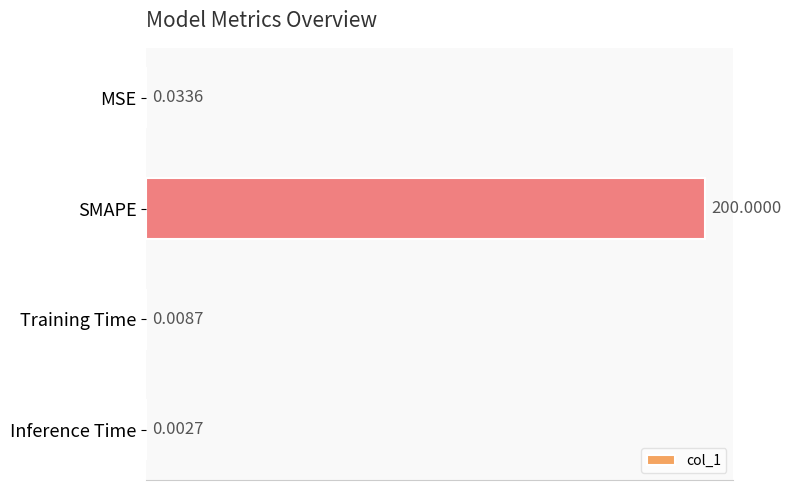

What is the sum of all values?

200.0